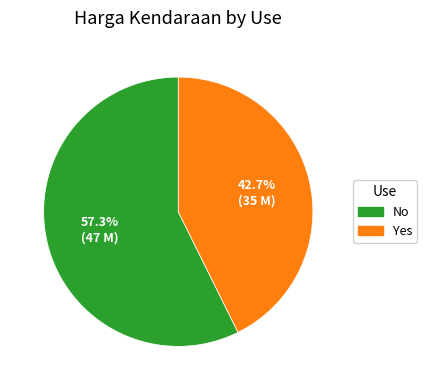

Is the sum of Yes and No greater than half?

Yes